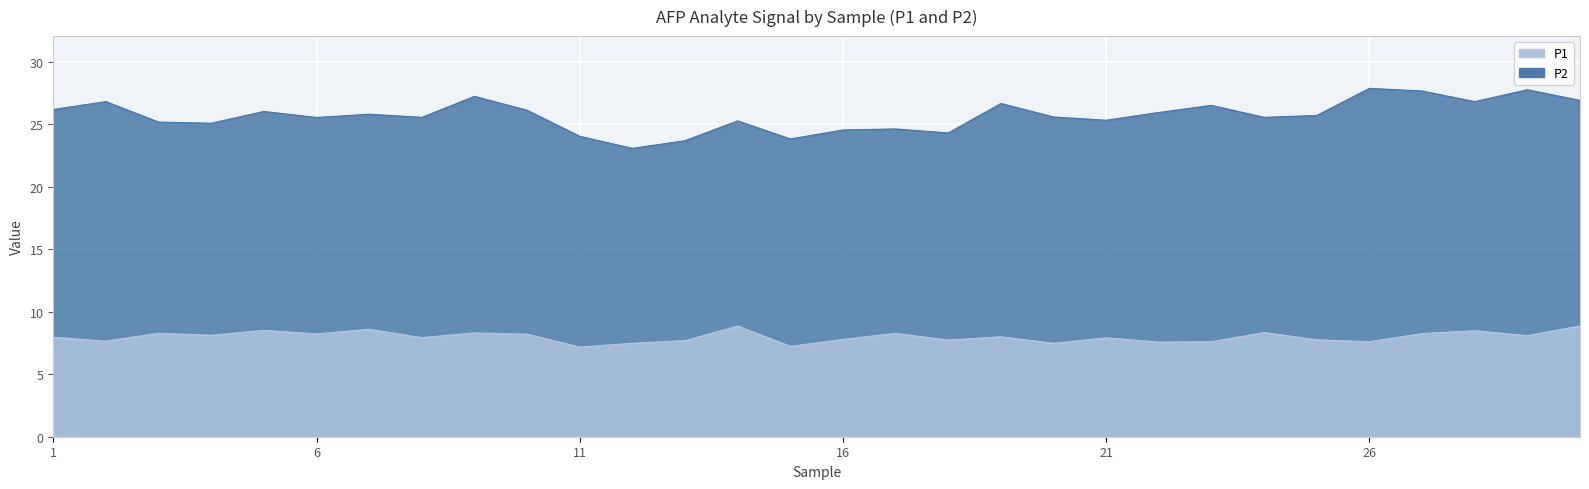

Between 7 and 17, which is larger?

7